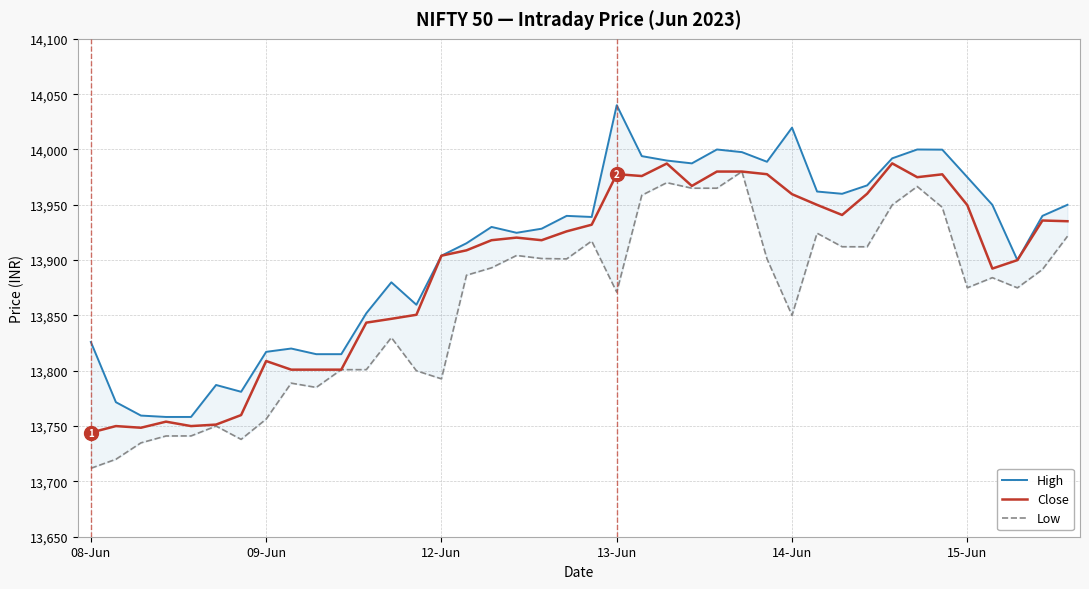

True or false: High and Low intersect in this chart.

False